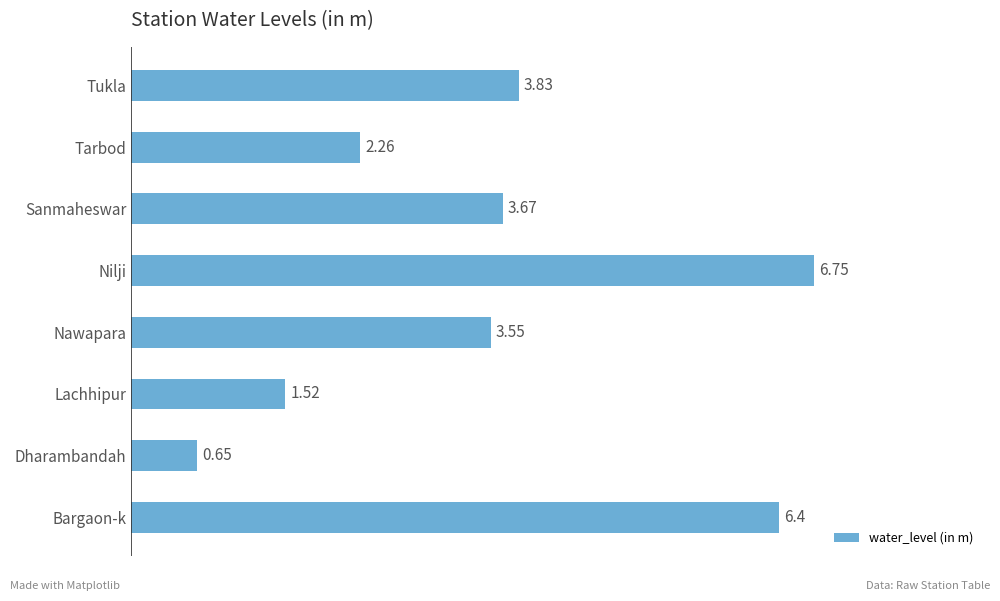

Count the number of categories in the chart.

8